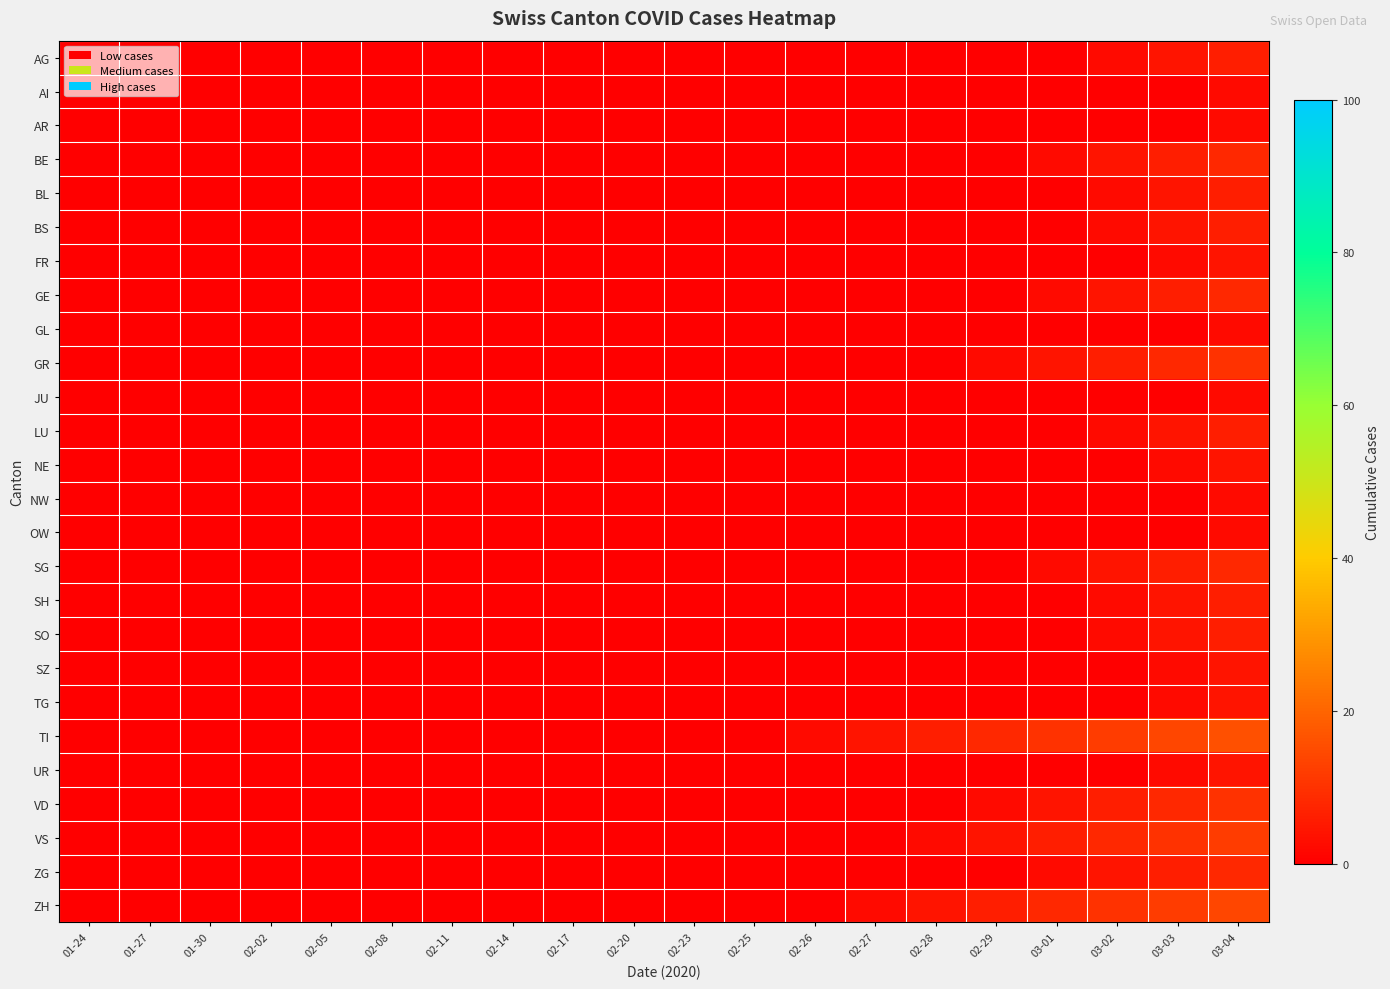

What is the total value across all series at 03-04?

162